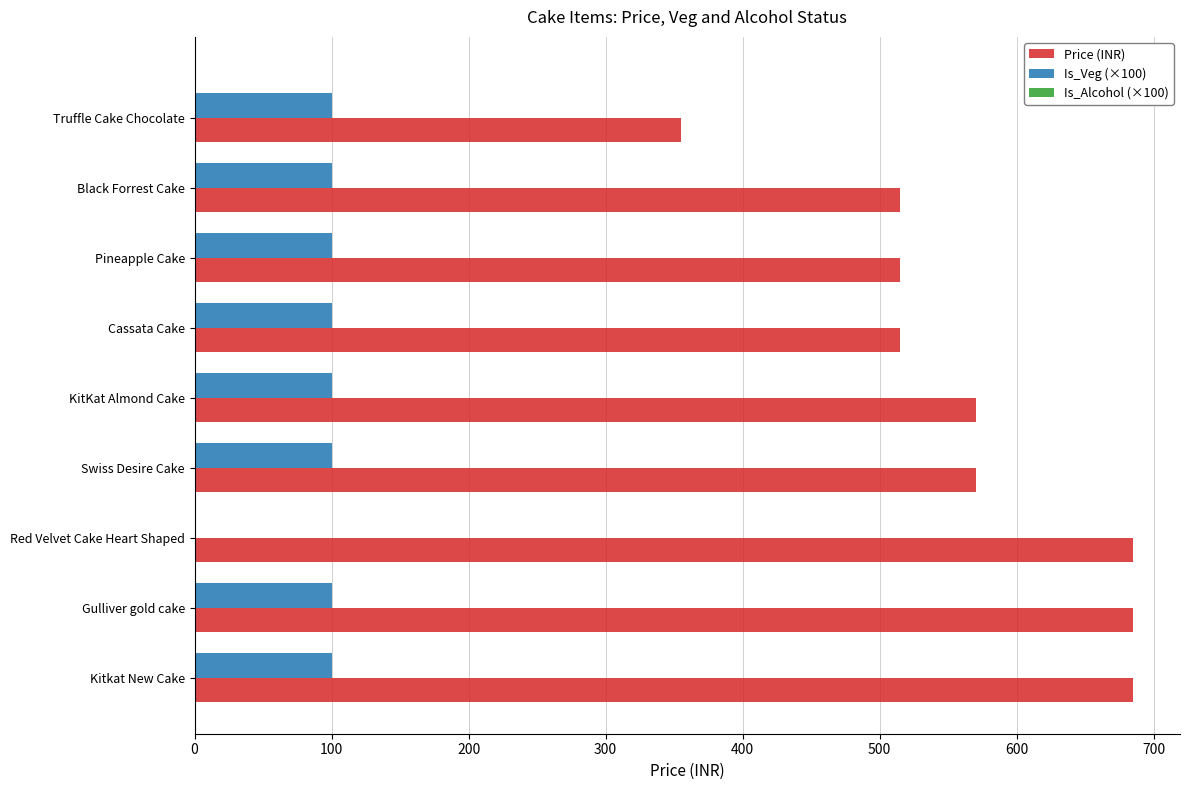

Which series changed the most between KitKat Almond Cake and Kitkat New Cake?

Price (INR)